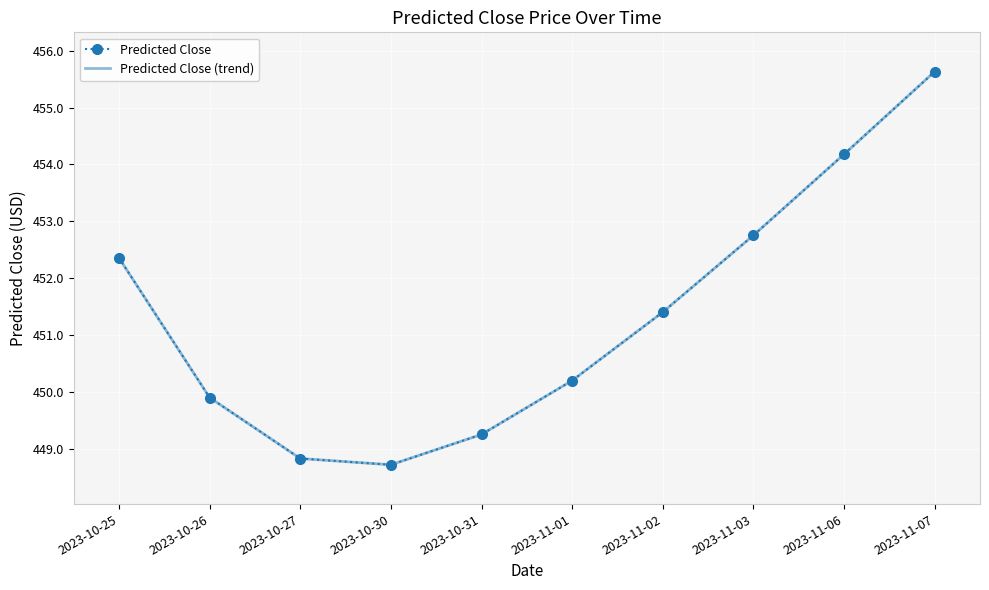

Is it true that Predicted Close equals 596.2 at 2023-11-06?

False